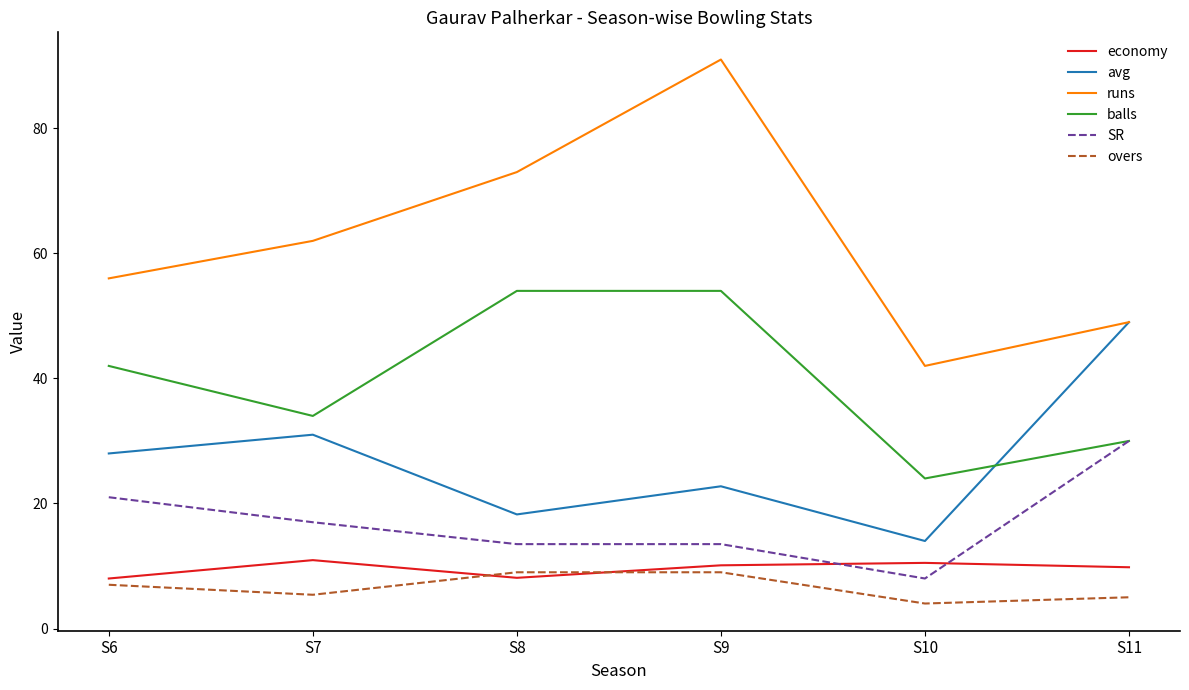

How many interior local peaks does the runs series have?

1